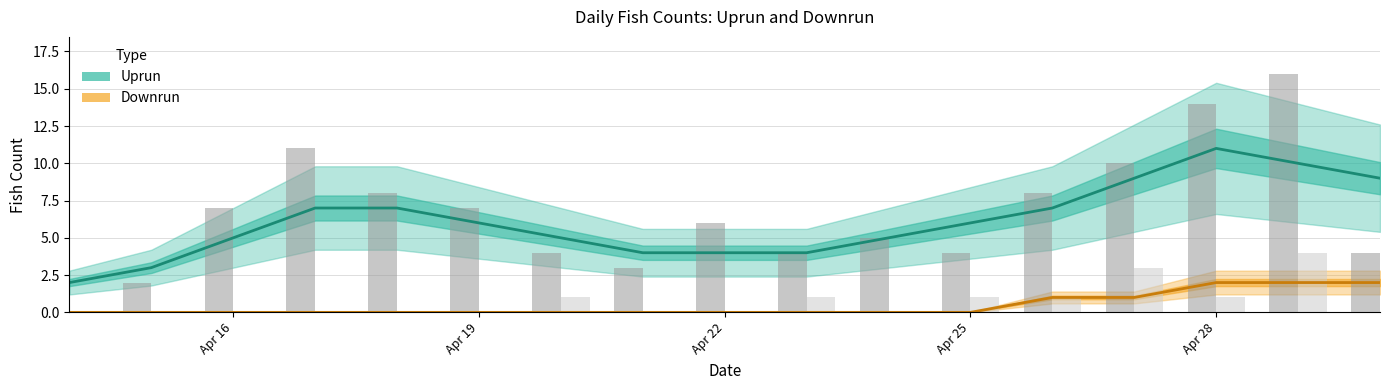

Which category has the highest value in the Uprun series?

Apr 28